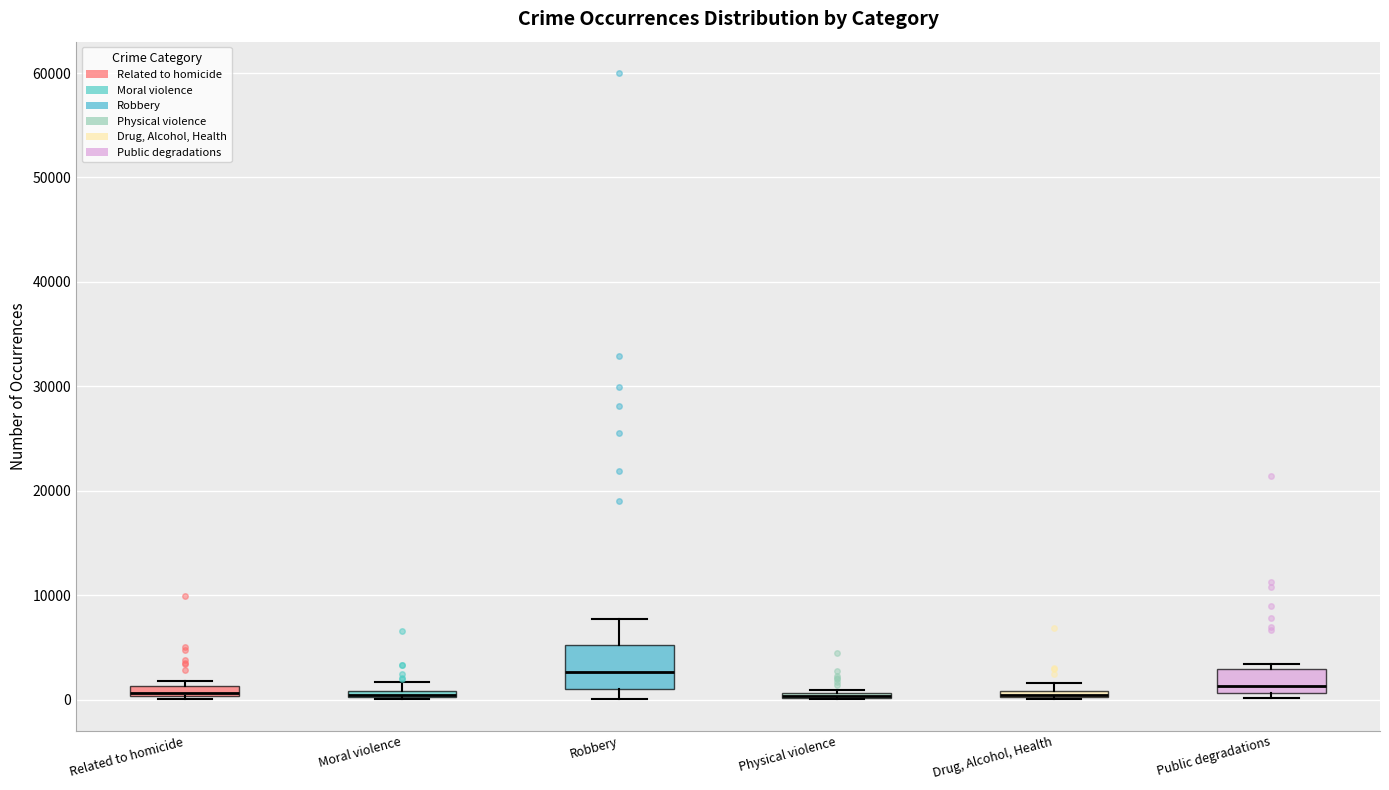

Where is the upper edge of the box for Related to homicide on the y-axis? The values are not printed on the chart, so give them approximately, as read against the axis.

1000